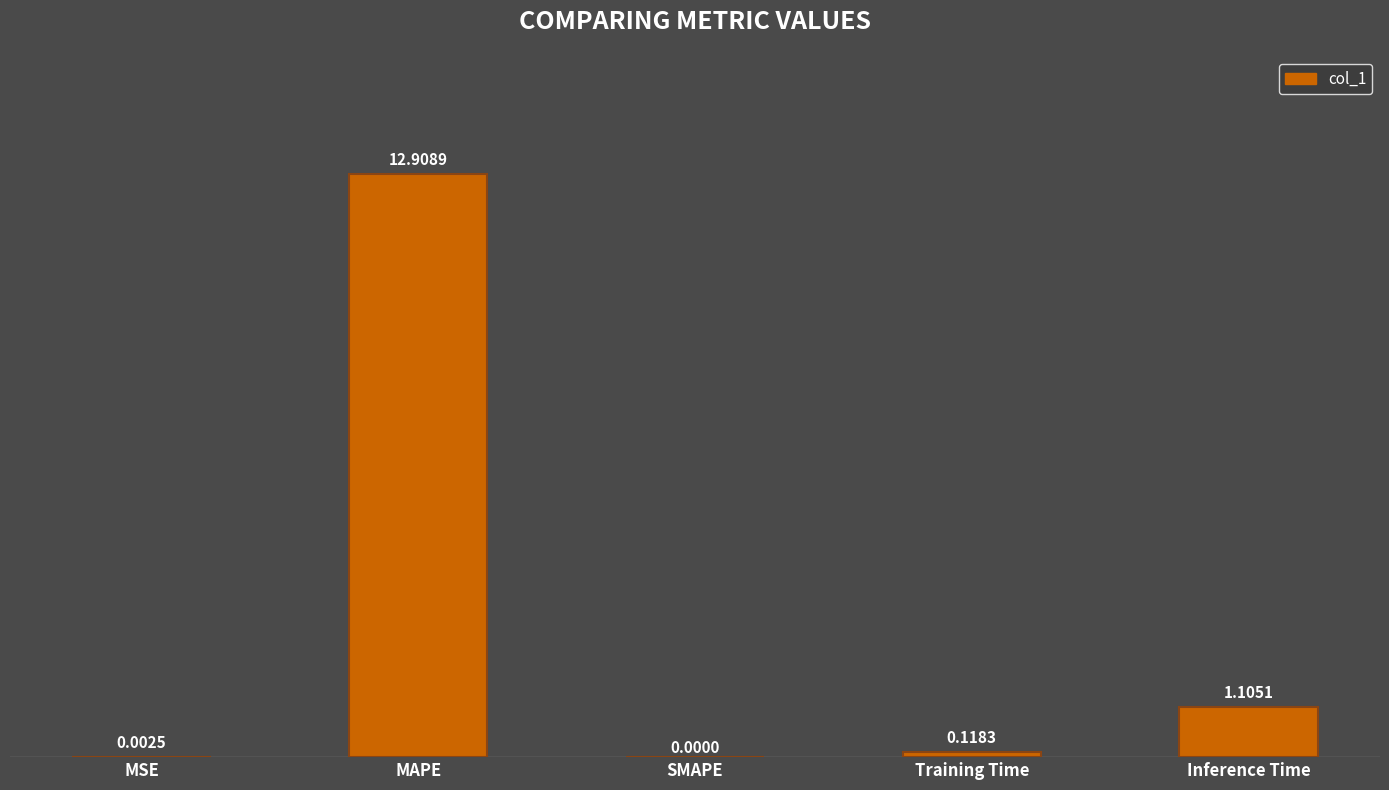

At which category does the chart reach its peak across all series?

MAPE